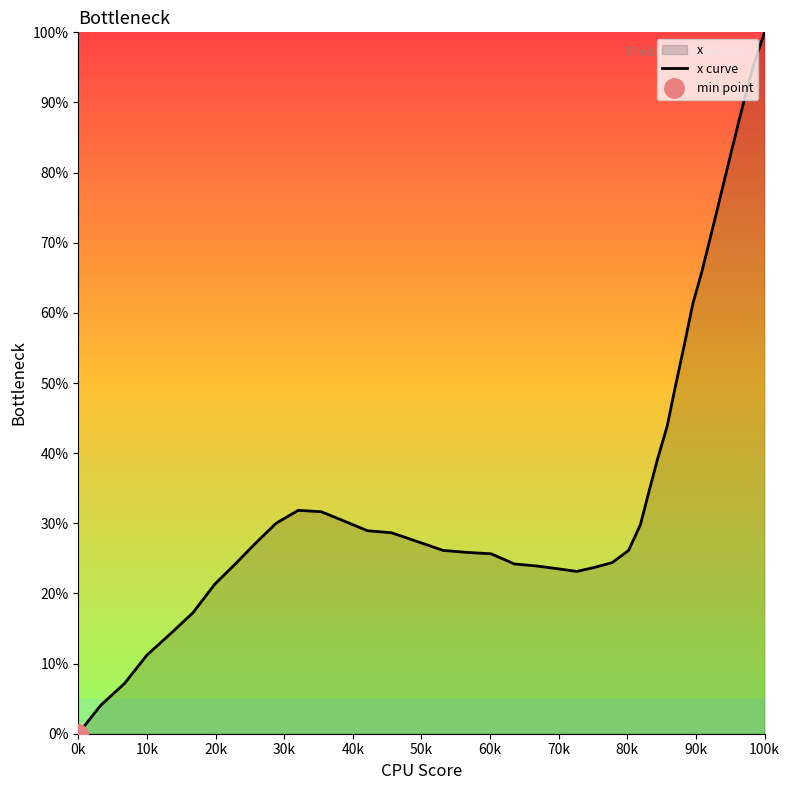

How many interior local peaks (higher than both neighbors) does the data have?

1